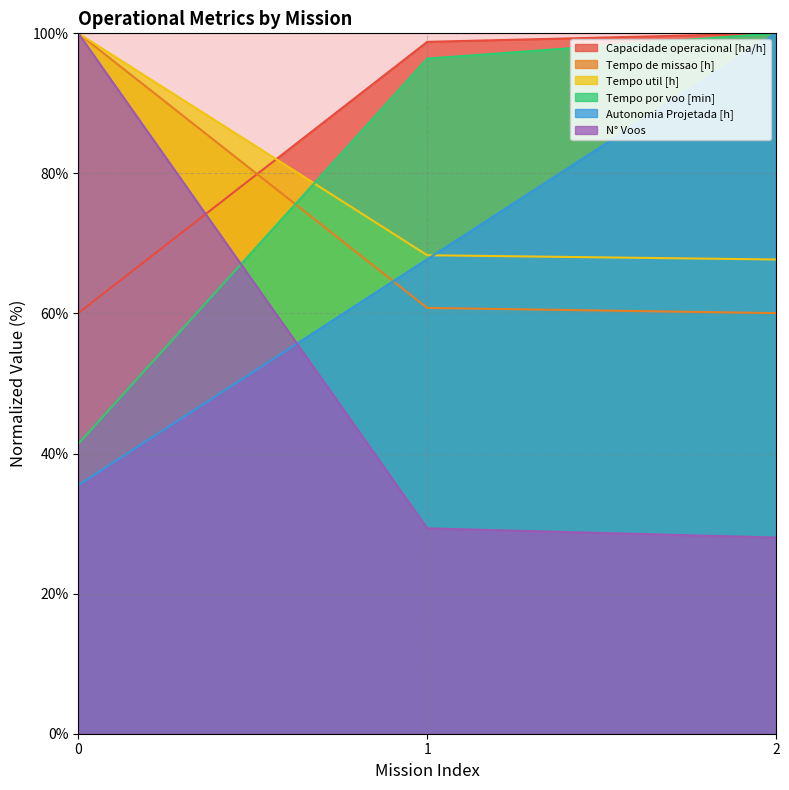

What is the value of the Tempo util [h] point at the 3rd from the left?

67.7